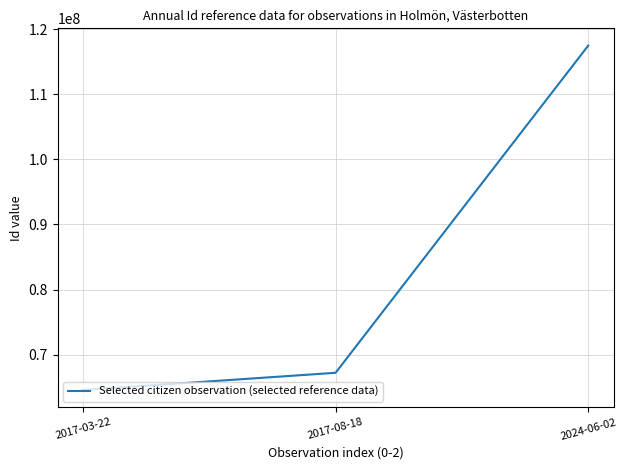

At which label is the value closest to 91026174?

2017-08-18